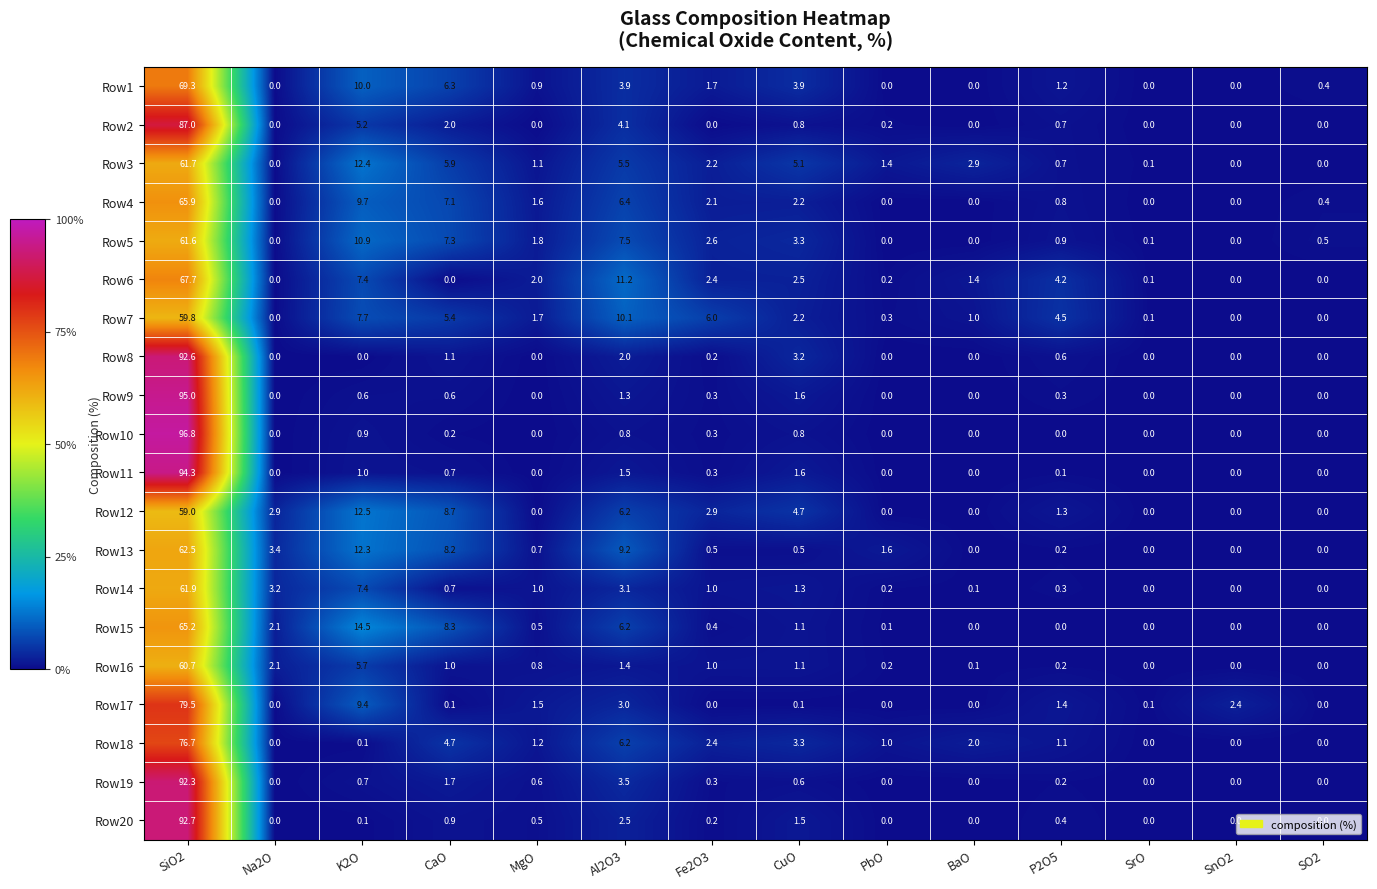

What is the spread (max minus min) of values at Na2O?

3.4